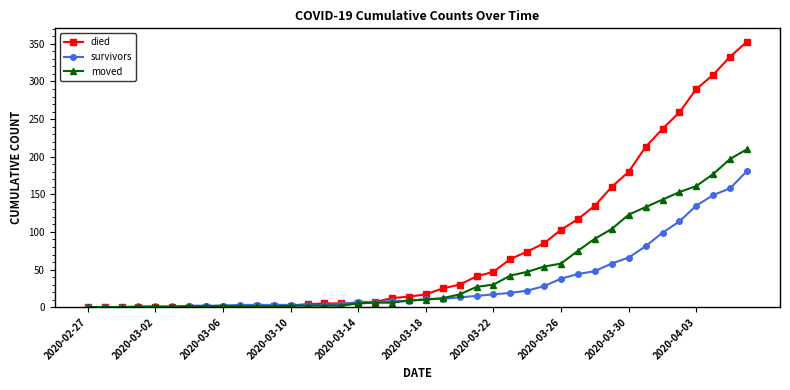

What is the average value of the survivors series?

34